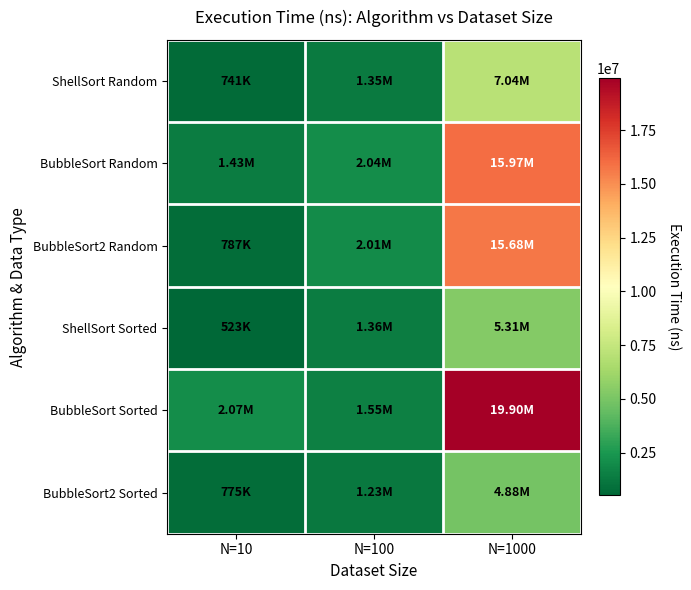

Between N=100 and N=1000, which series saw the biggest shift?

BubbleSort Sorted